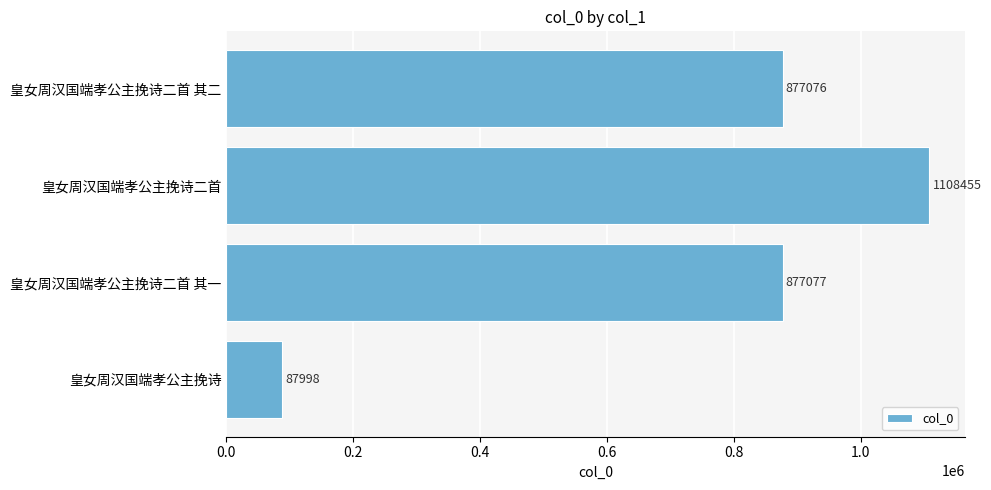

Rank the categories by value from lowest to highest.

皇女周汉国端孝公主挽诗, 皇女周汉国端孝公主挽诗二首 其二, 皇女周汉国端孝公主挽诗二首 其一, 皇女周汉国端孝公主挽诗二首